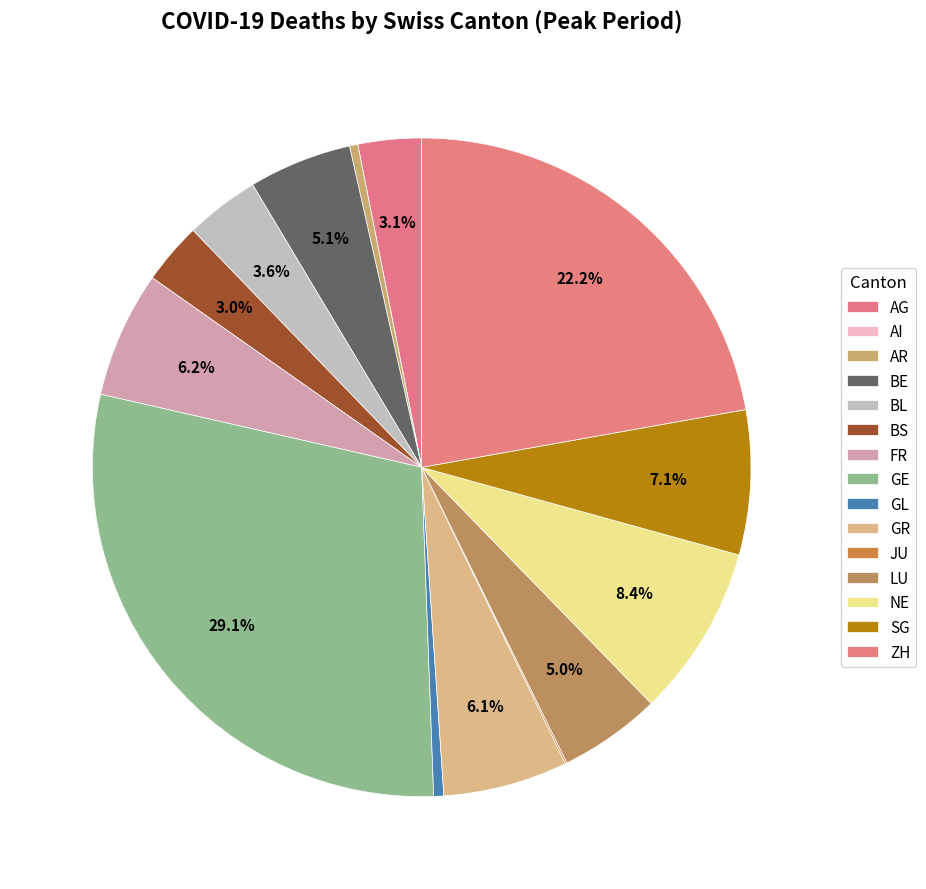

Rank the categories by value from highest to lowest.

GE, ZH, NE, SG, FR, GR, BE, LU, BL, AG, BS, GL, AR, JU, AI